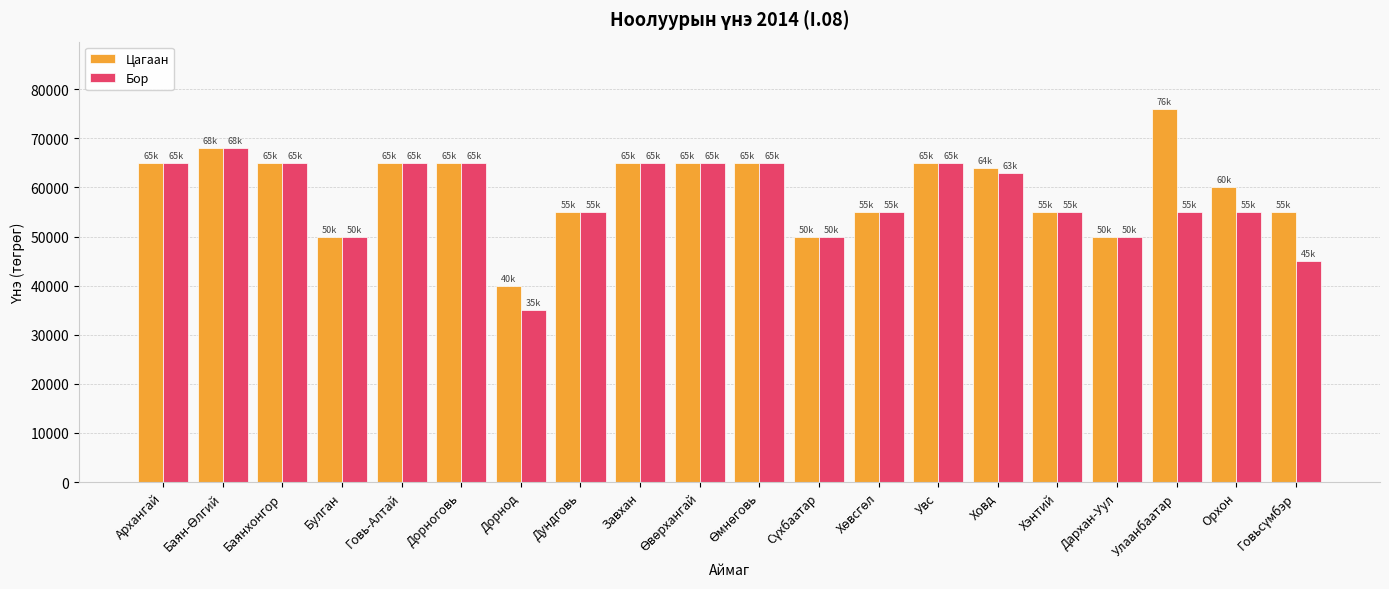

The value of Цагаан at Завхан is 65000. True or false?

True